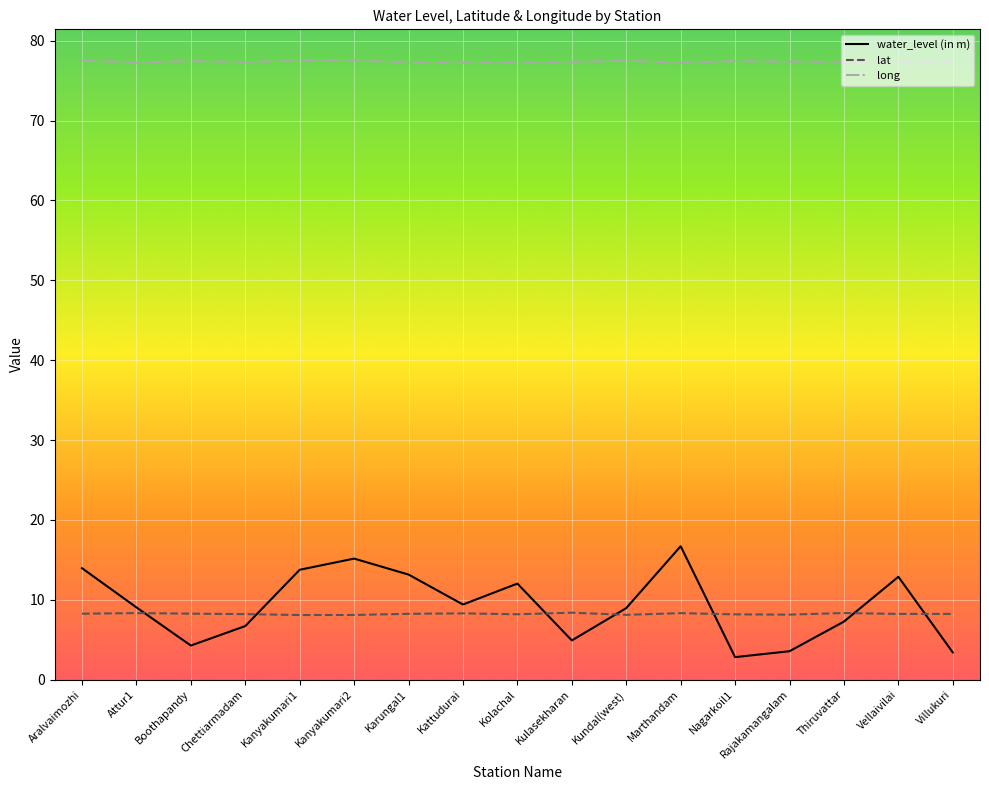

What are all the series names shown in the legend?

water_level (in m), lat, long